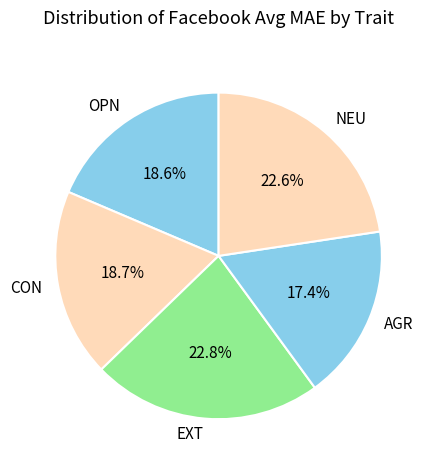

To the nearest percent, what is the average slice percentage?

20%